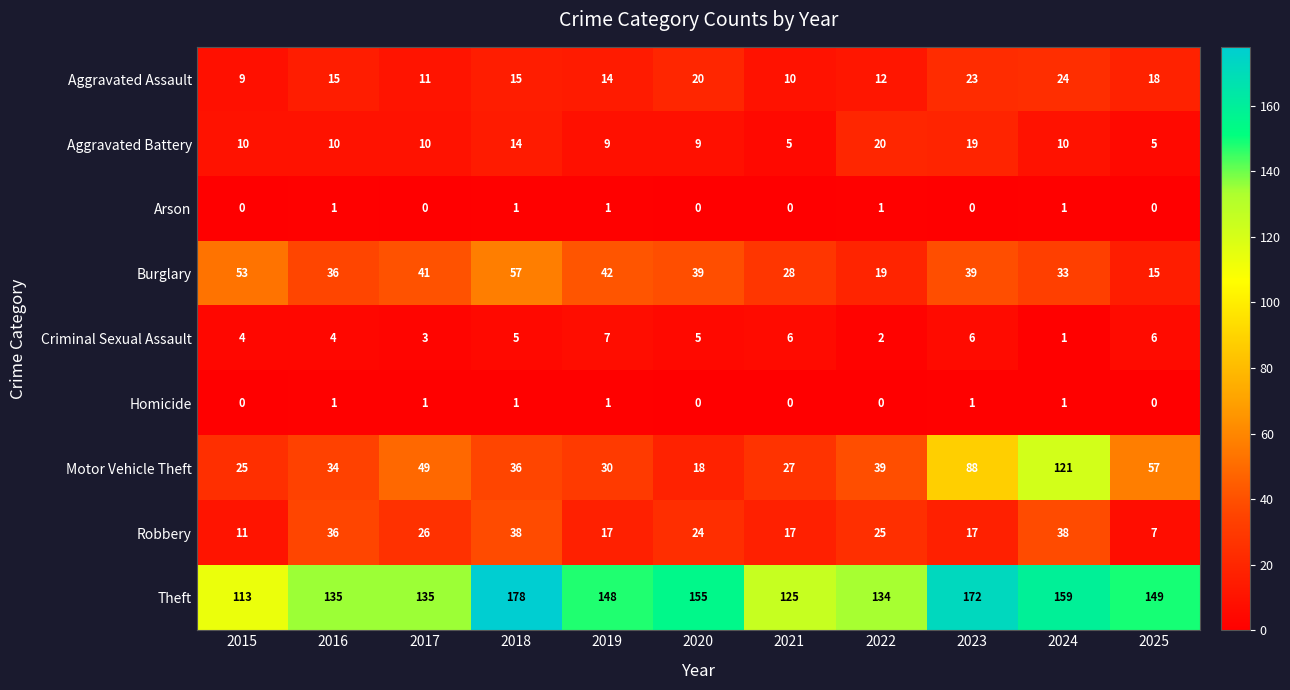

What is the sum of the Criminal Sexual Assault values at 2018 and 2021?

11